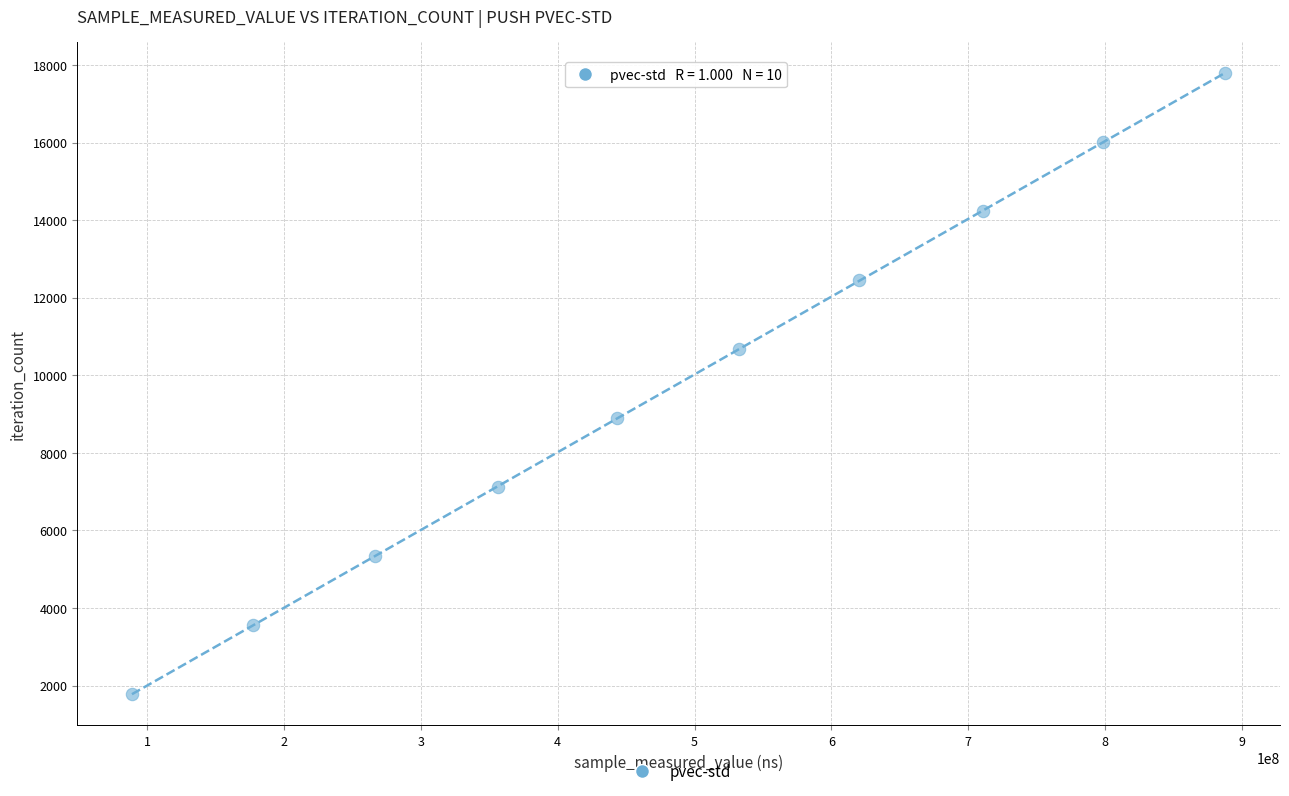

What is the average X value?

488199546